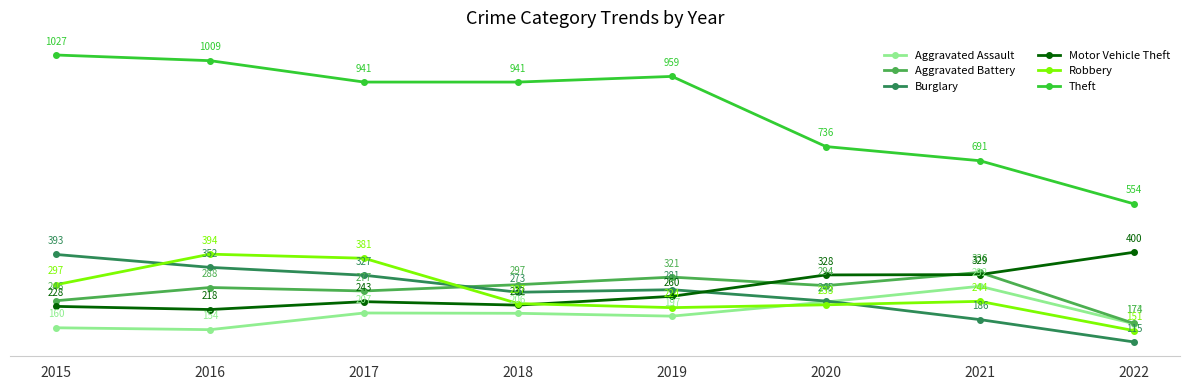

At which category is the sum across all series the highest?

2016